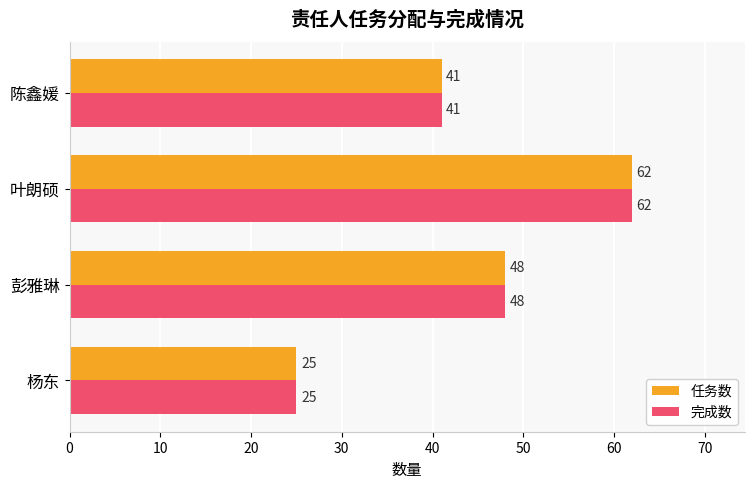

At which category is the sum across all series the highest?

叶朗硕